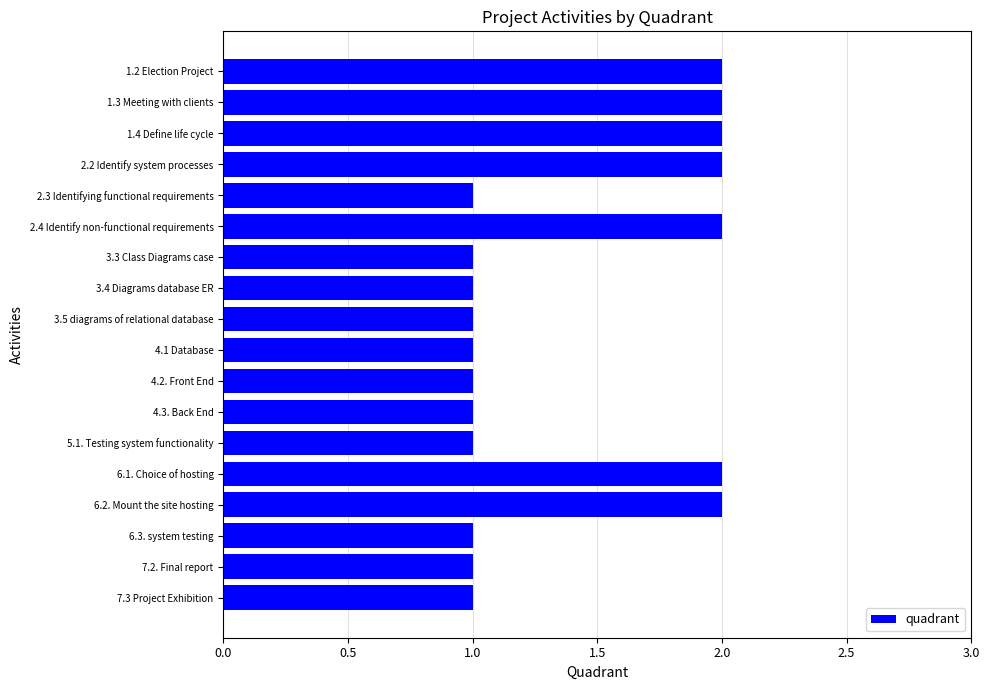

How many bars are there in total?

18